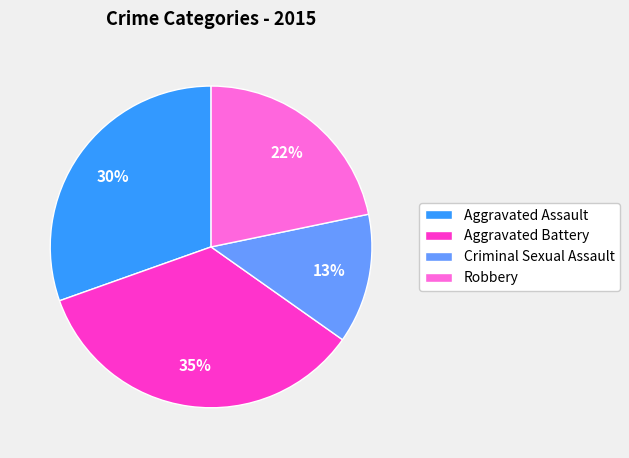

How many segments does this pie chart have?

4